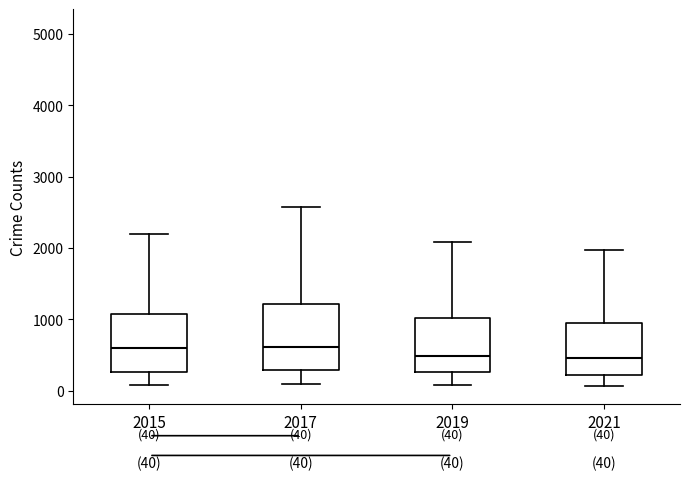

Comparing the boxes themselves (not the whiskers), which one is the tallest?

2017